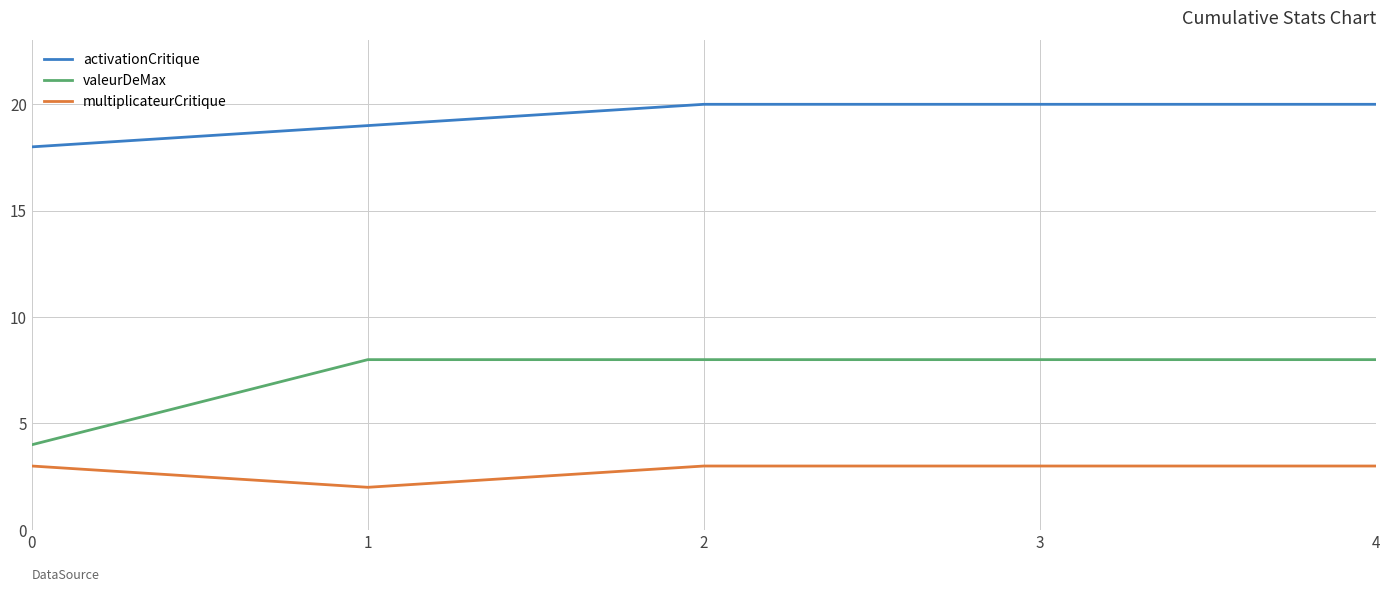

What is the maximum value shown in the chart?

20